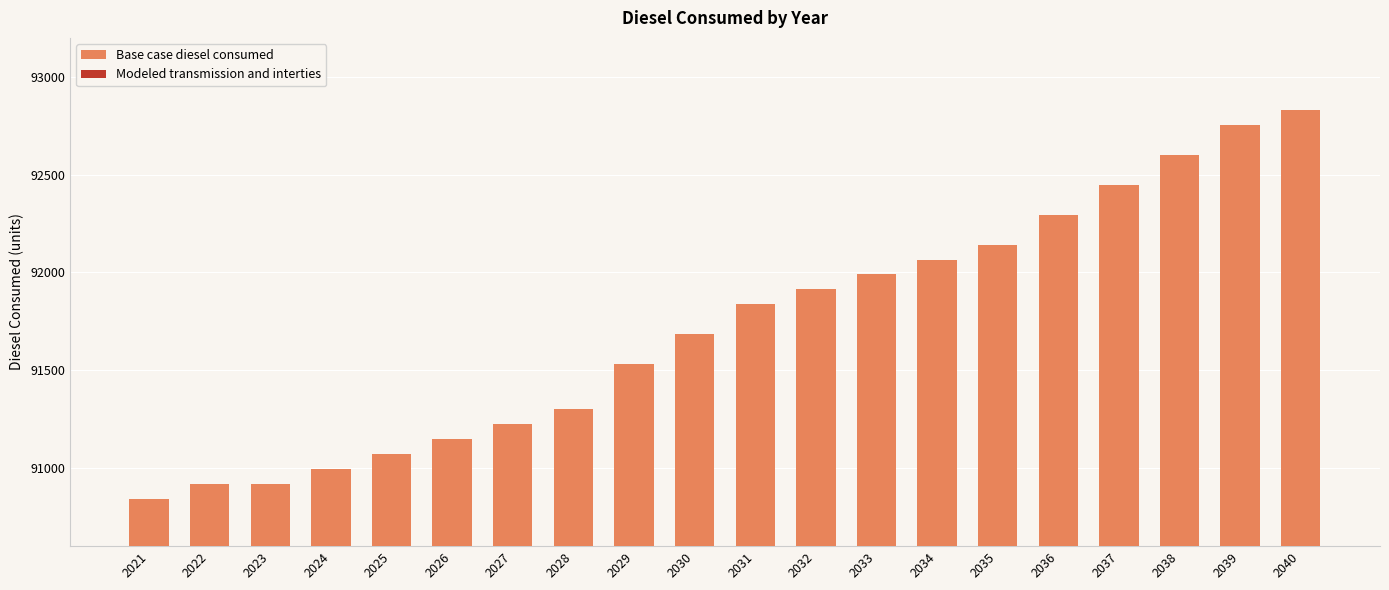

Read the value at 2037.

92448.8